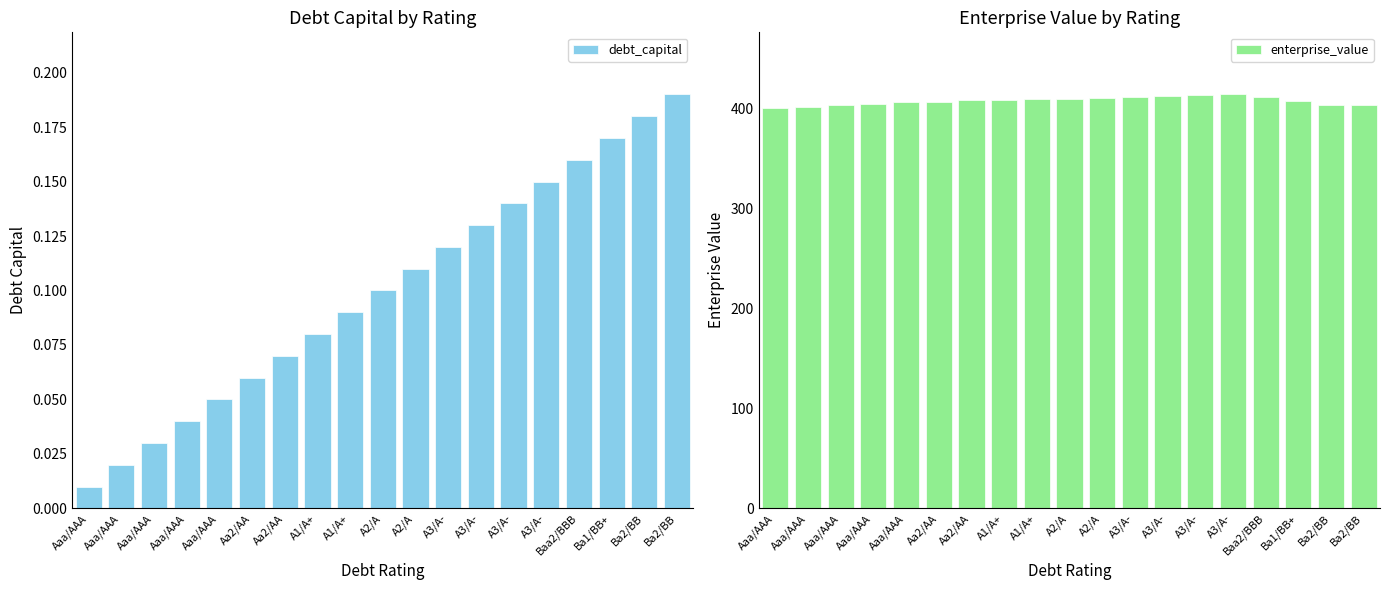

How many groups of bars are there?

19